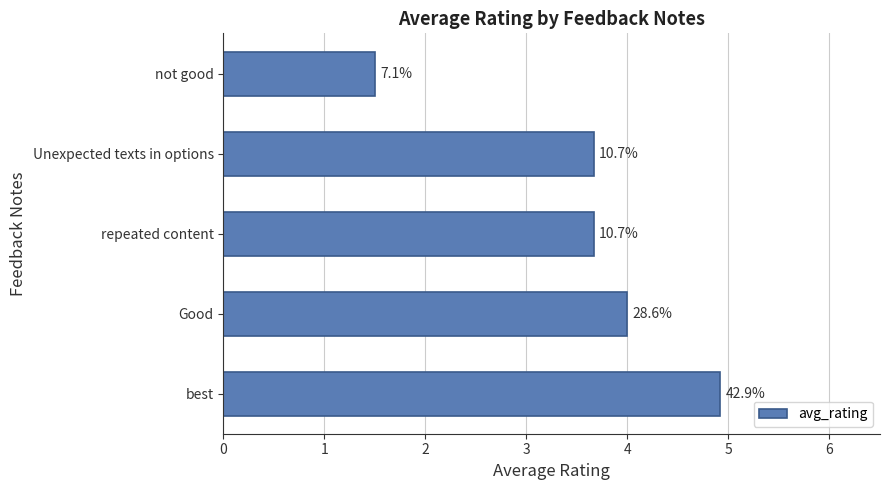

How many bars are there in total?

5